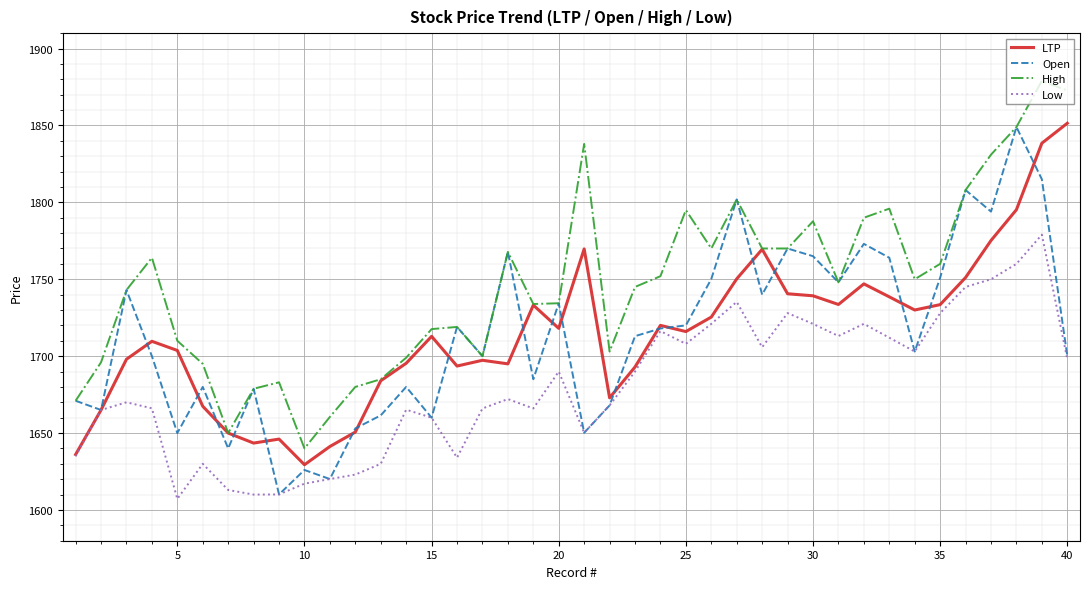

What is the minimum value shown in the chart?

1607.2